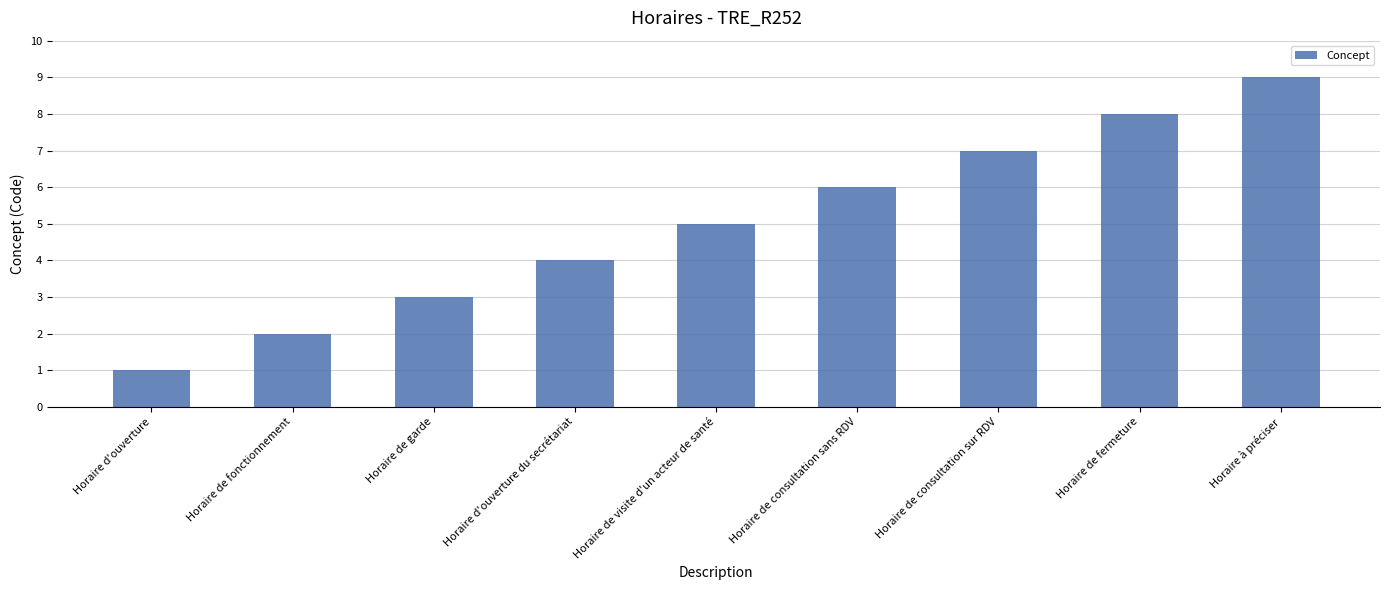

What is the change in value from Horaire de garde to Horaire de consultation sur RDV?

+4